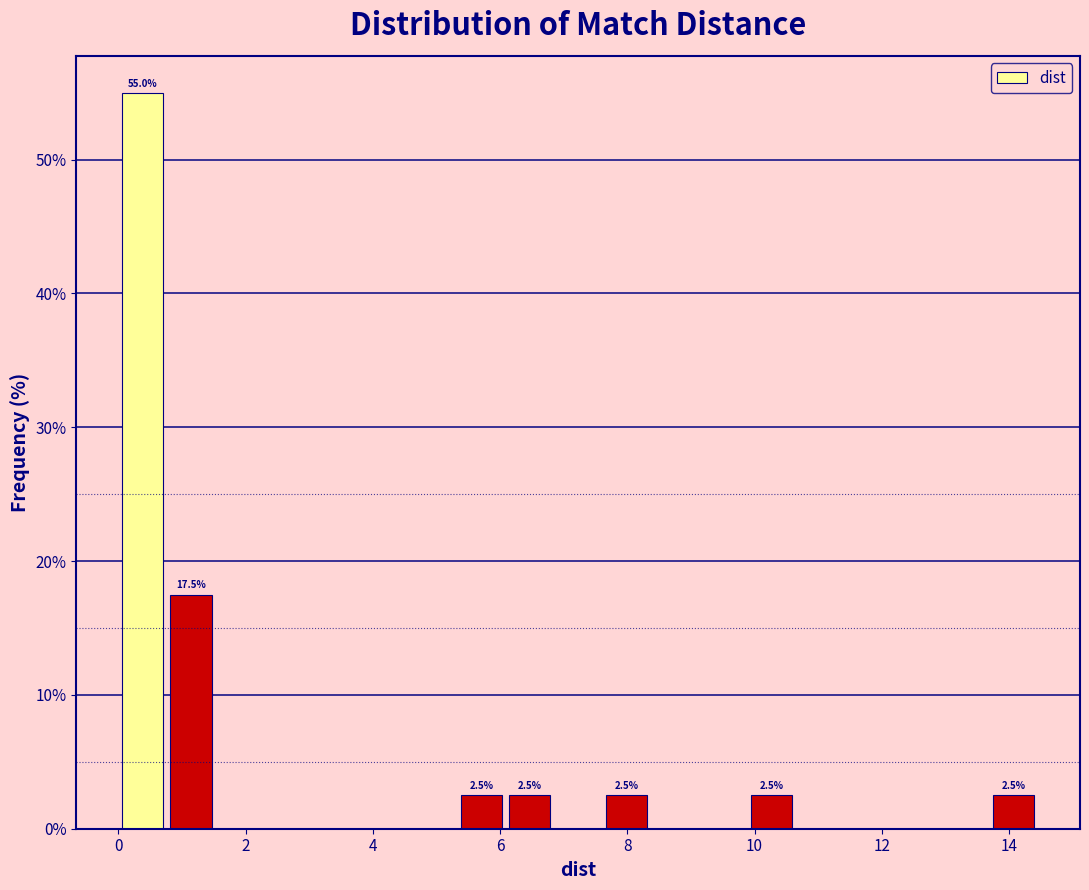

Read against the x-axis, roughly where is the centre of the tallest bar?

0.4